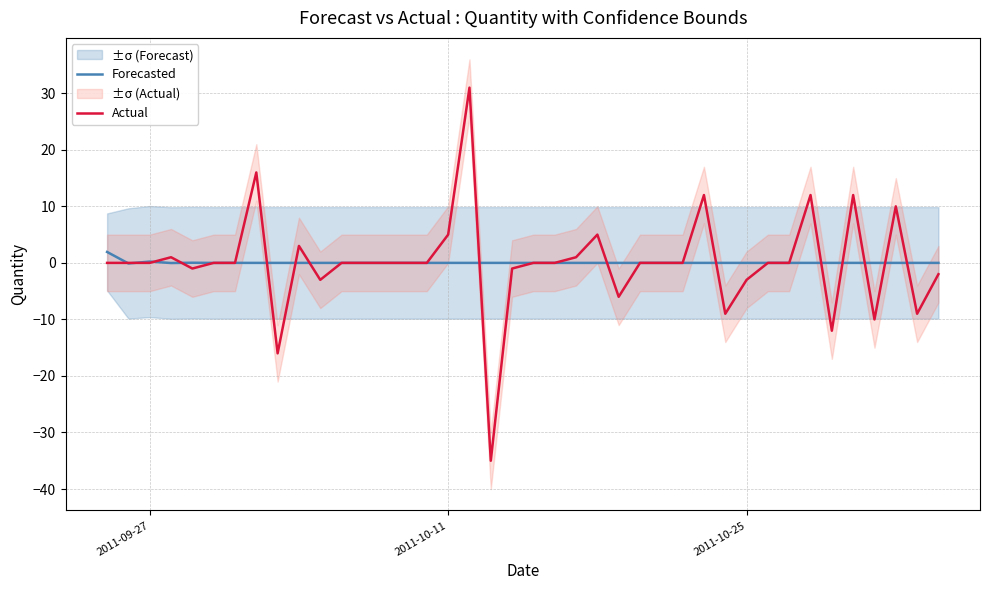

How many categories are shown in the chart?

40